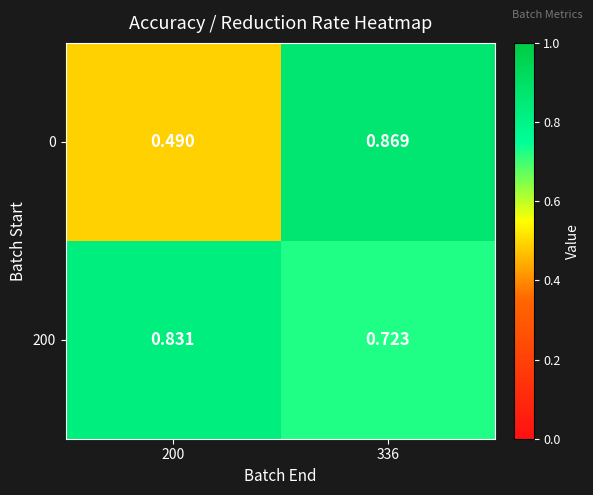

Is the value of 0 at 200 greater than the value of 200 at 336?

No